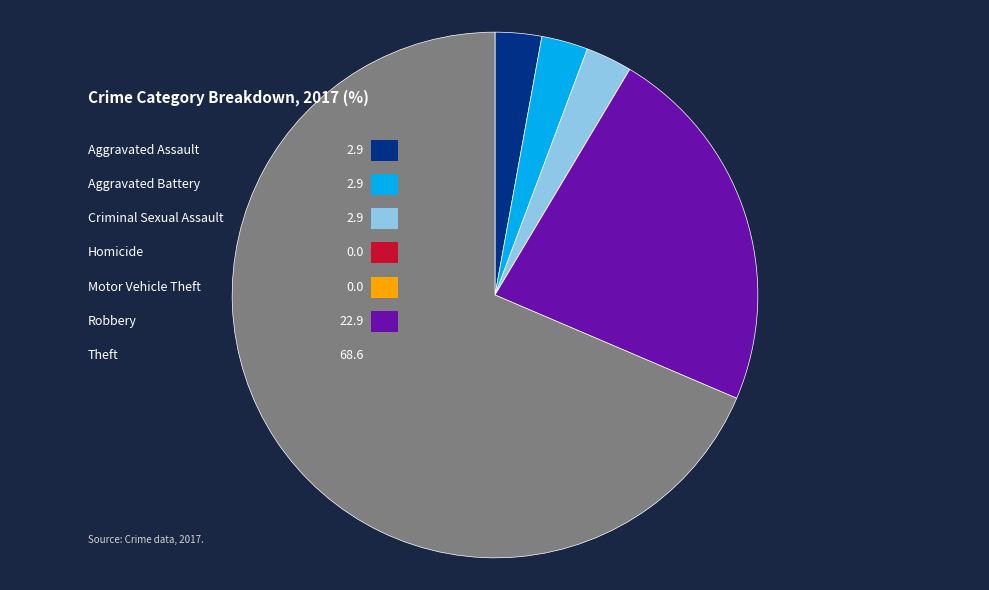

To the nearest percent, what portion does Criminal Sexual Assault represent?

3%